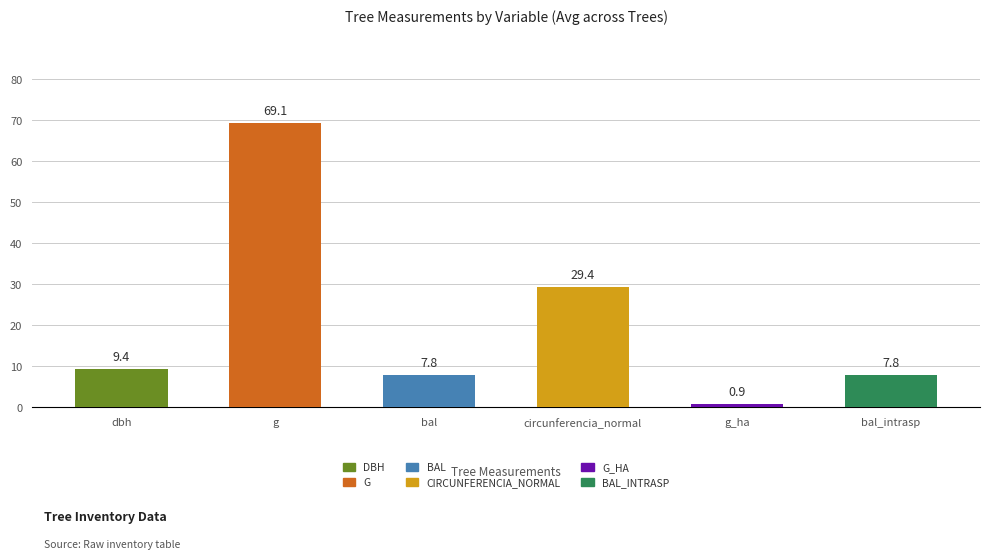

Which series has the largest total across all categories?

g